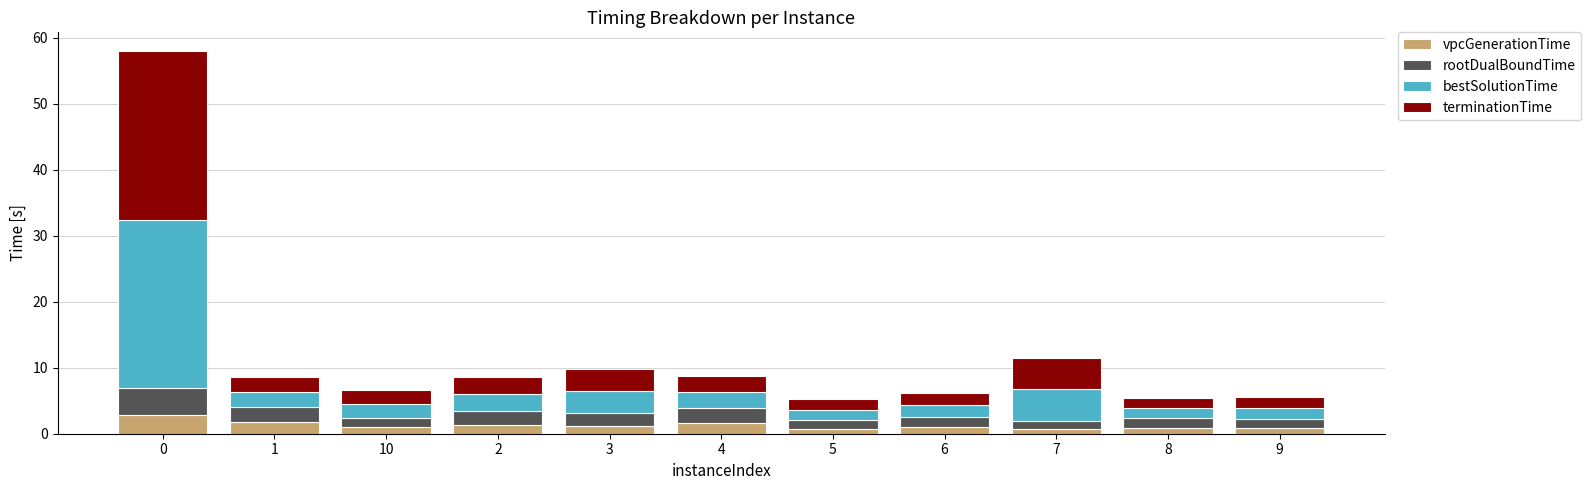

What is the total value across all series at 2?

8.6